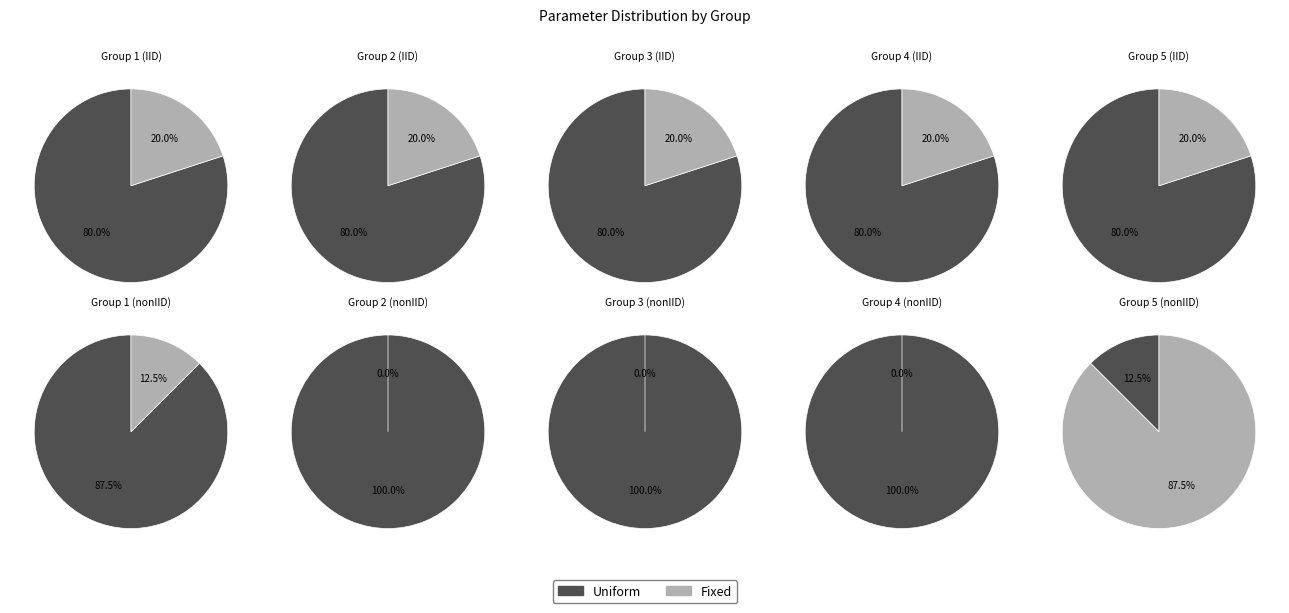

Is the sum of Uniform and Fixed greater than half?

Yes